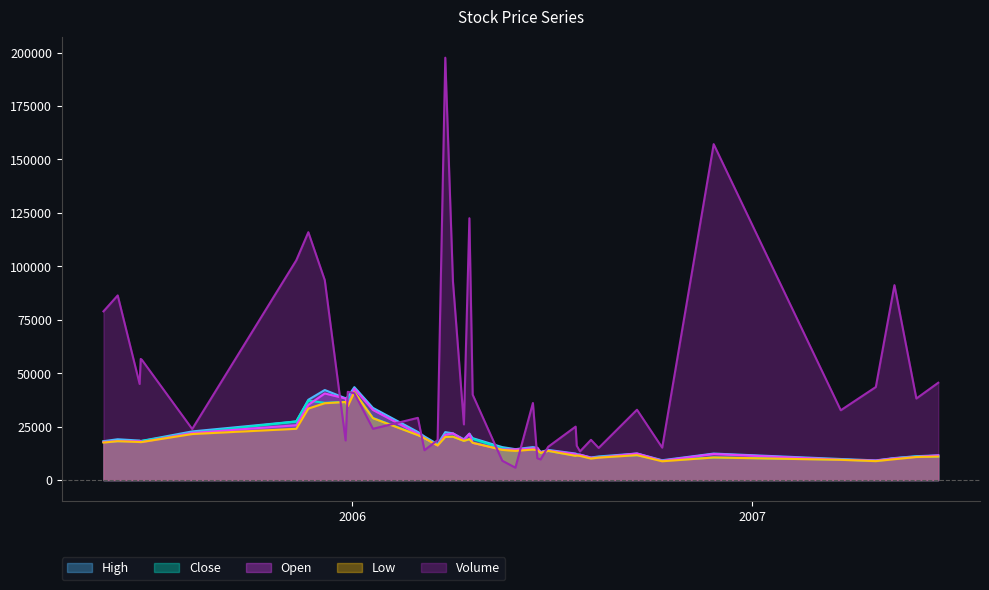

Rank the series at 2005-11-22 from highest to lowest value.

Volume, High, Close, Open, Low